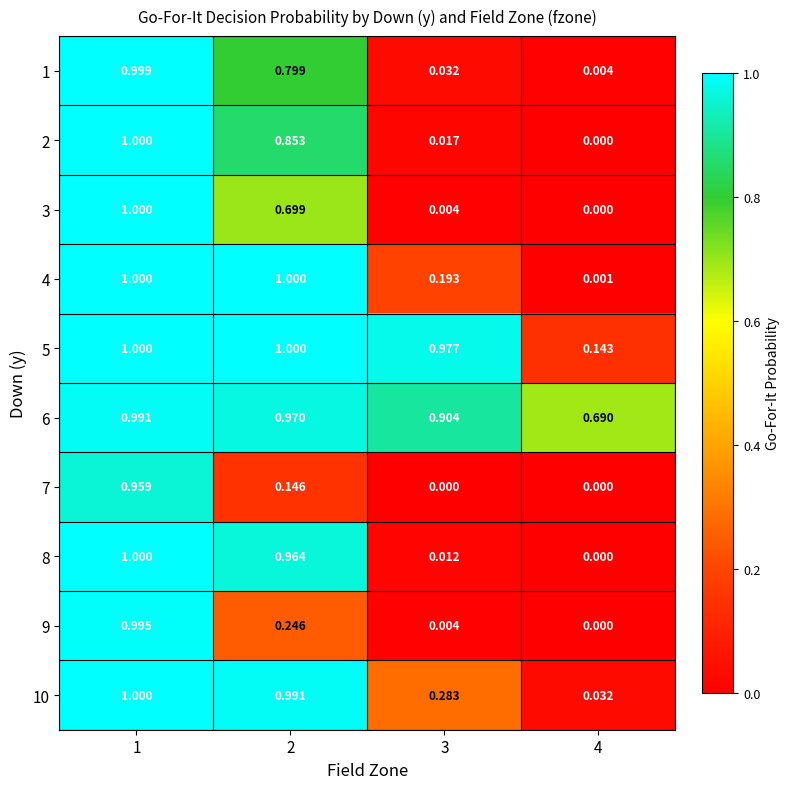

At which category is the sum across all series the highest?

1